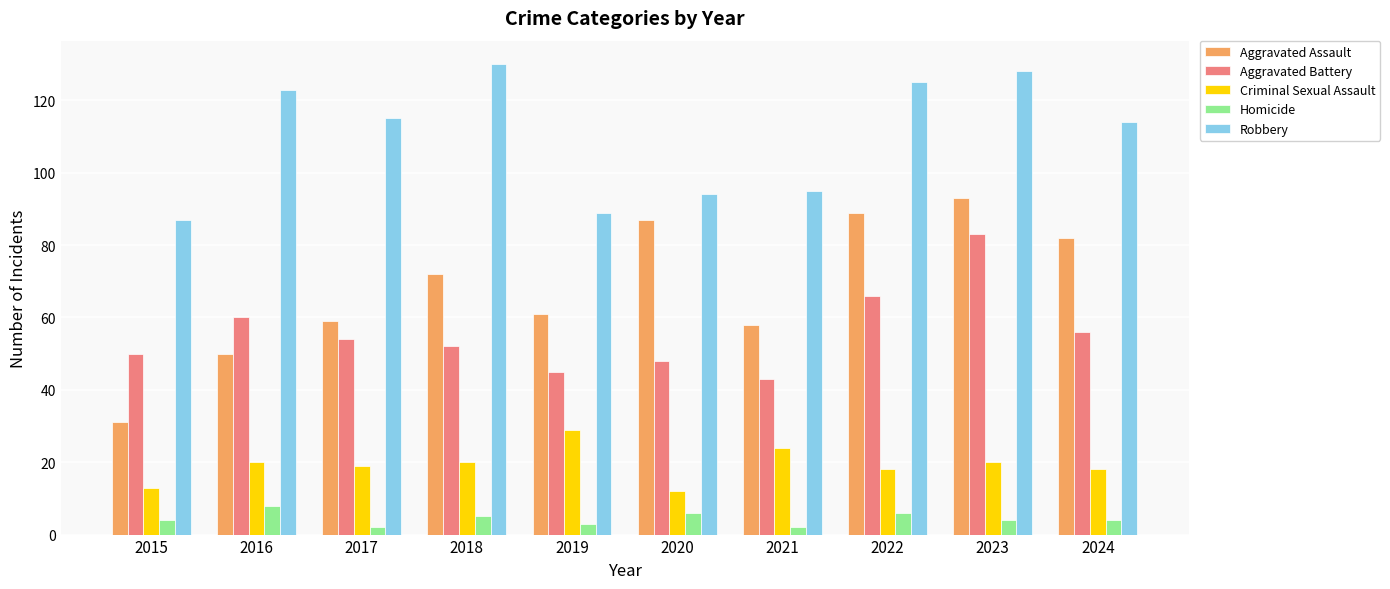

Is the value of Aggravated Battery at 2021 greater than the value of Homicide at 2018?

Yes